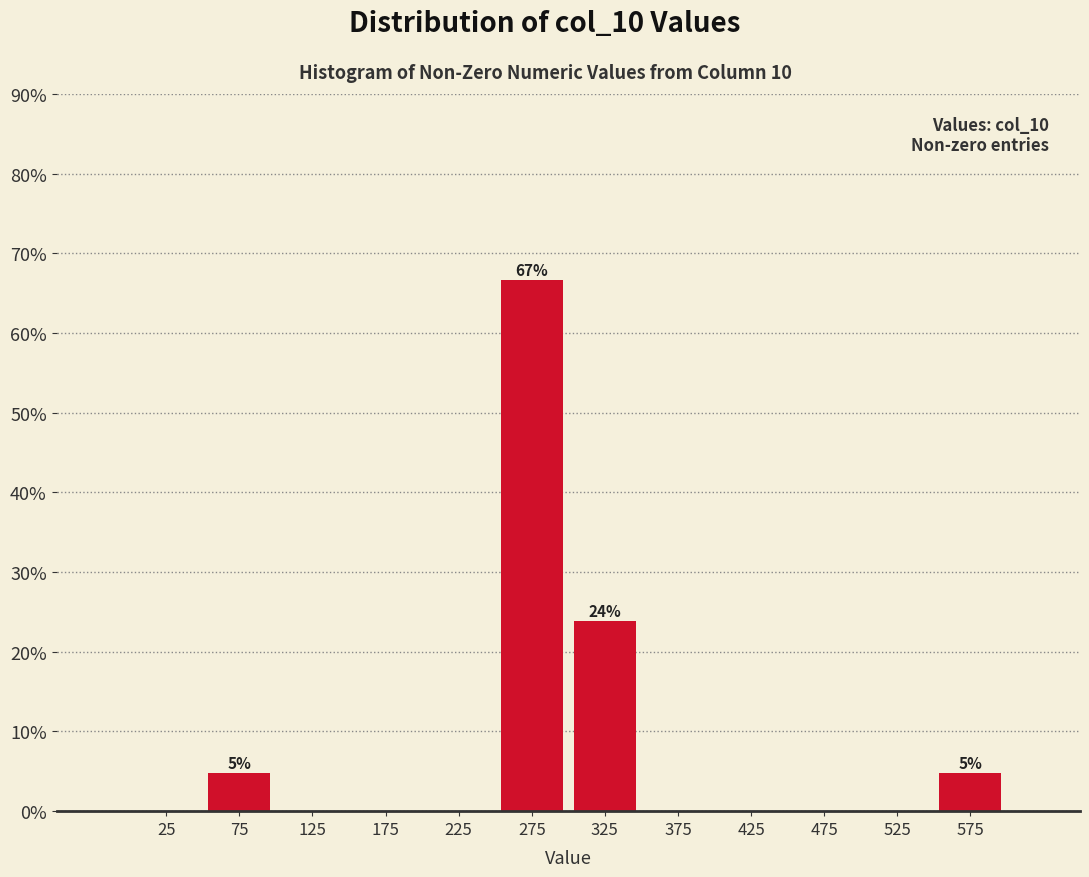

Which range on the x-axis has the tallest bar?

250 to 300